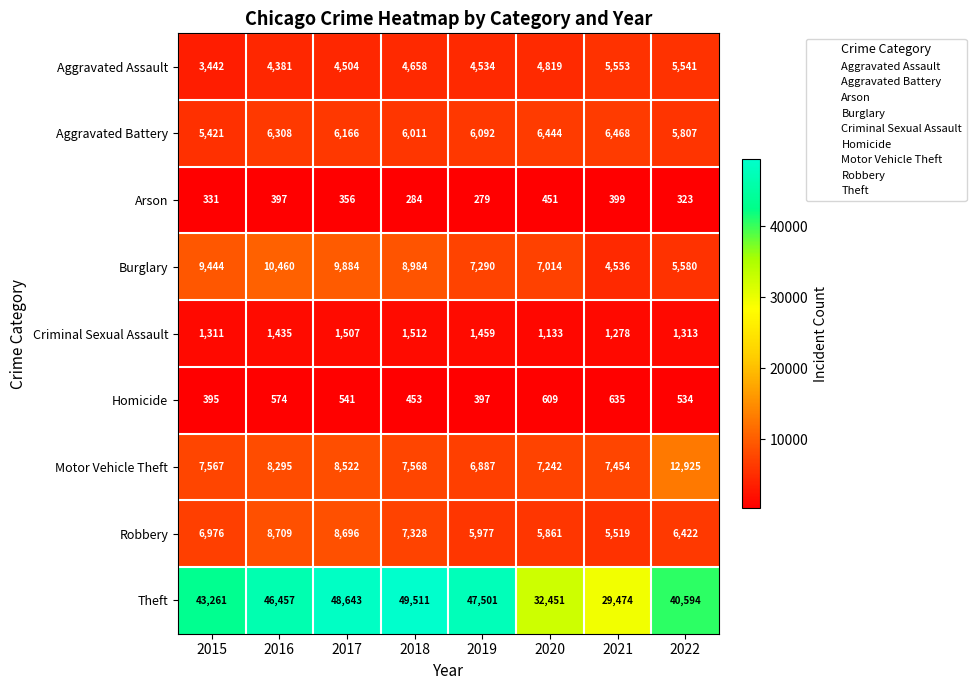

Is it true that Theft equals 81290 at 2019?

False